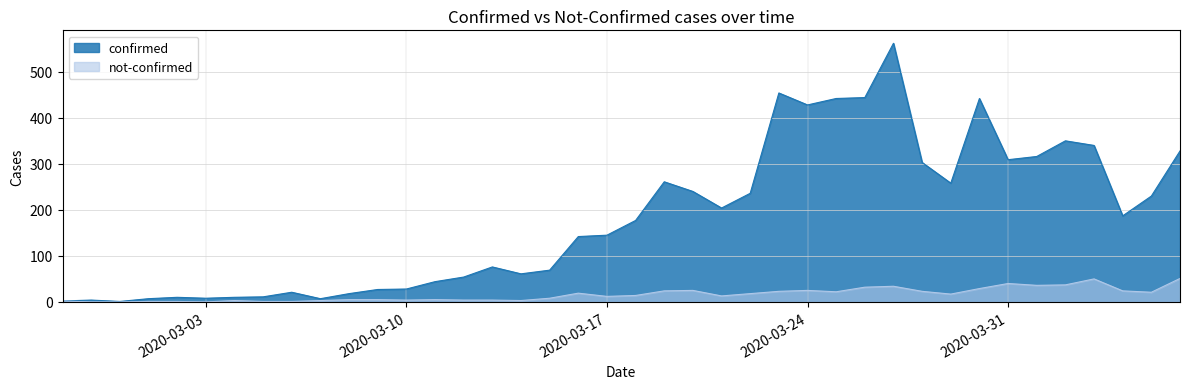

What is the average value of the not-confirmed series?

16